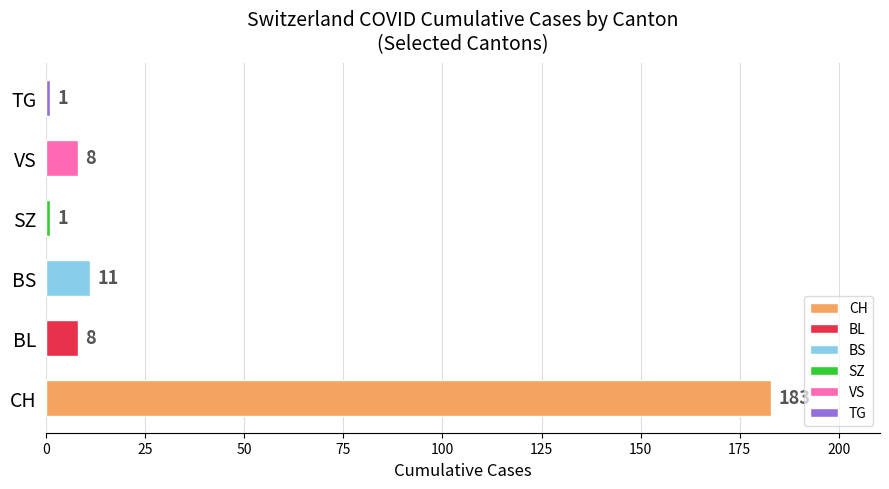

Which label corresponds to the largest value in the chart?

CH